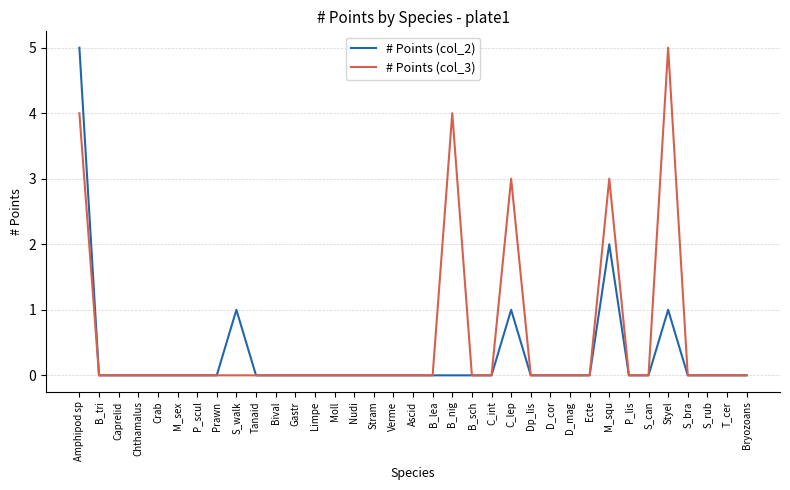

List the series in order of their overall mean, lowest first.

# Points (col_2), # Points (col_3)